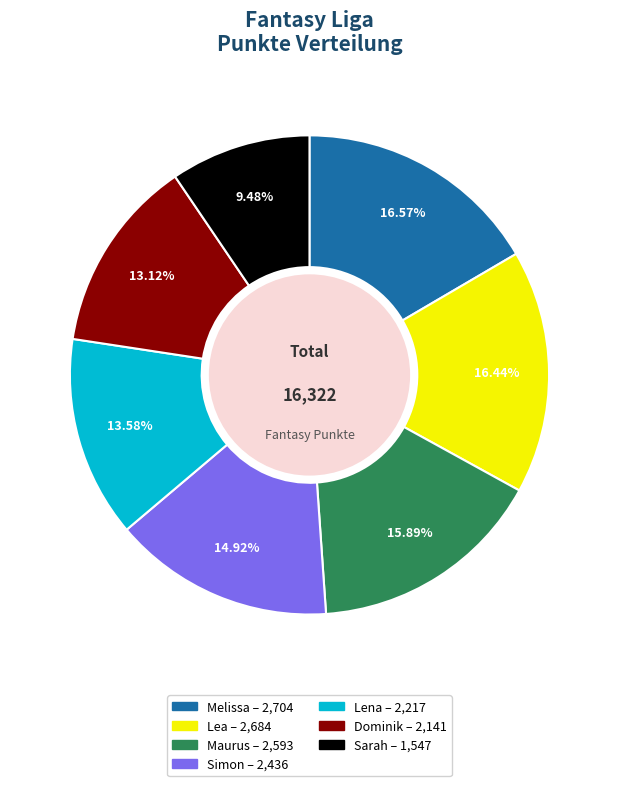

Is the sum of Simon and Lea greater than half?

No